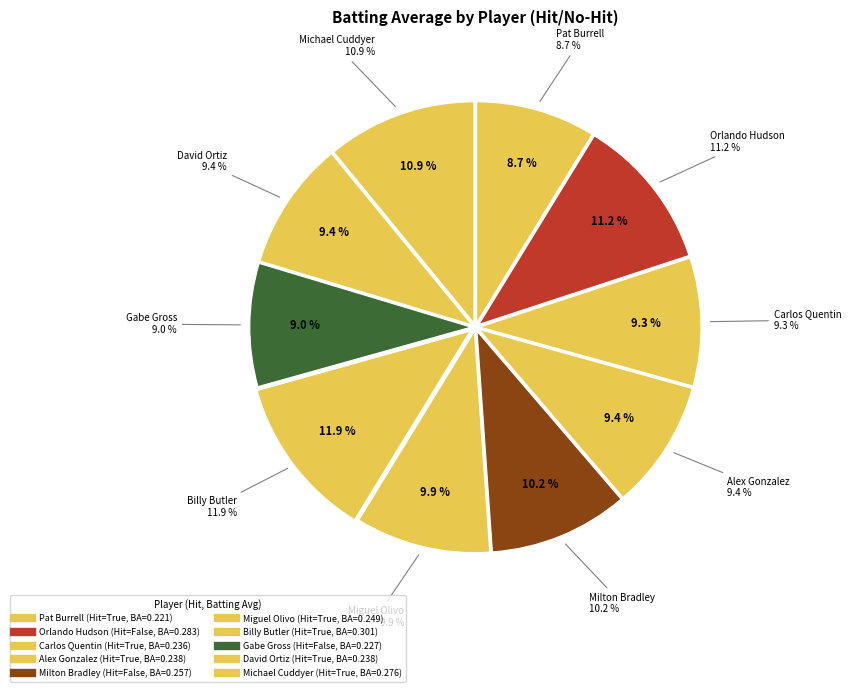

Does any single category account for the majority?

No